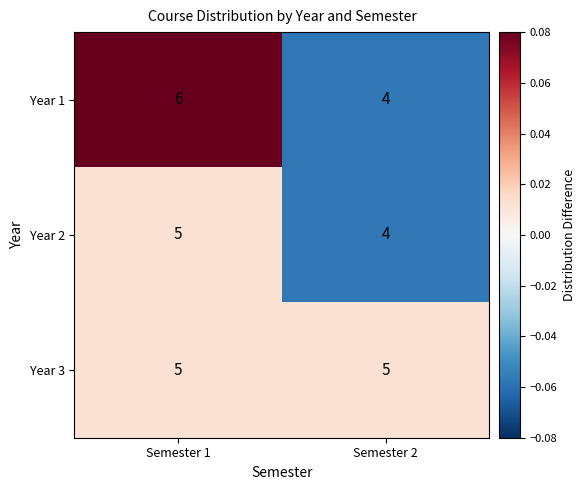

Read the Year 1 value at Semester 1.

6